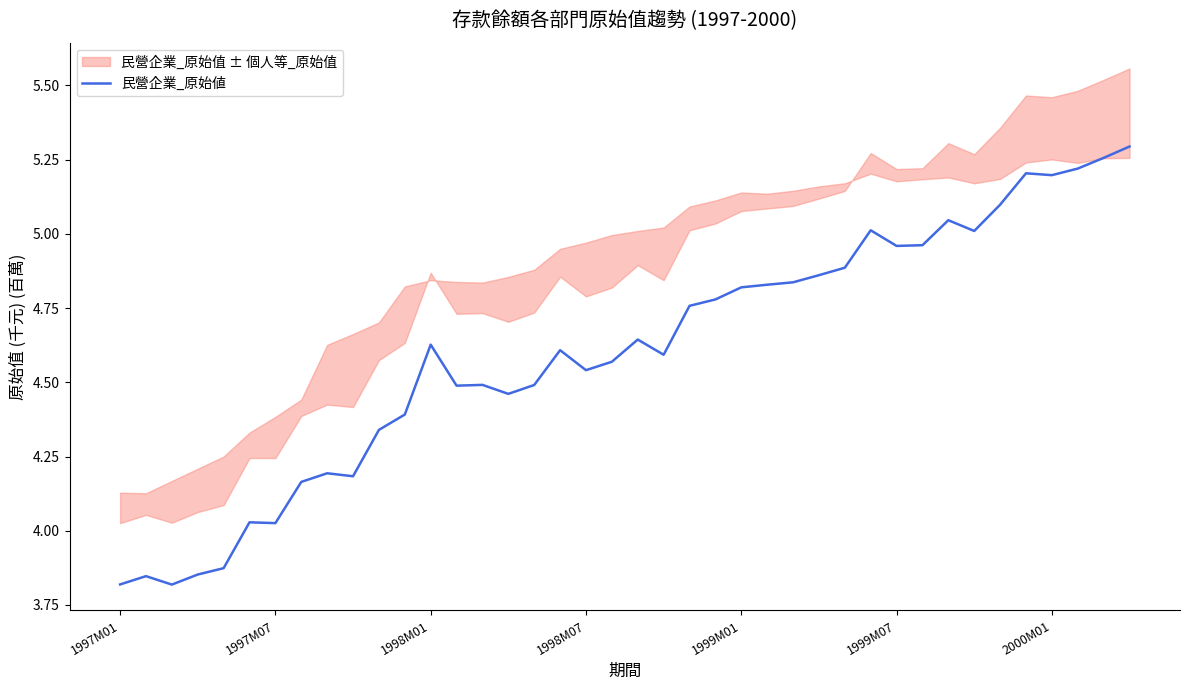

What is the difference between the maximum and second lowest values?

1.5